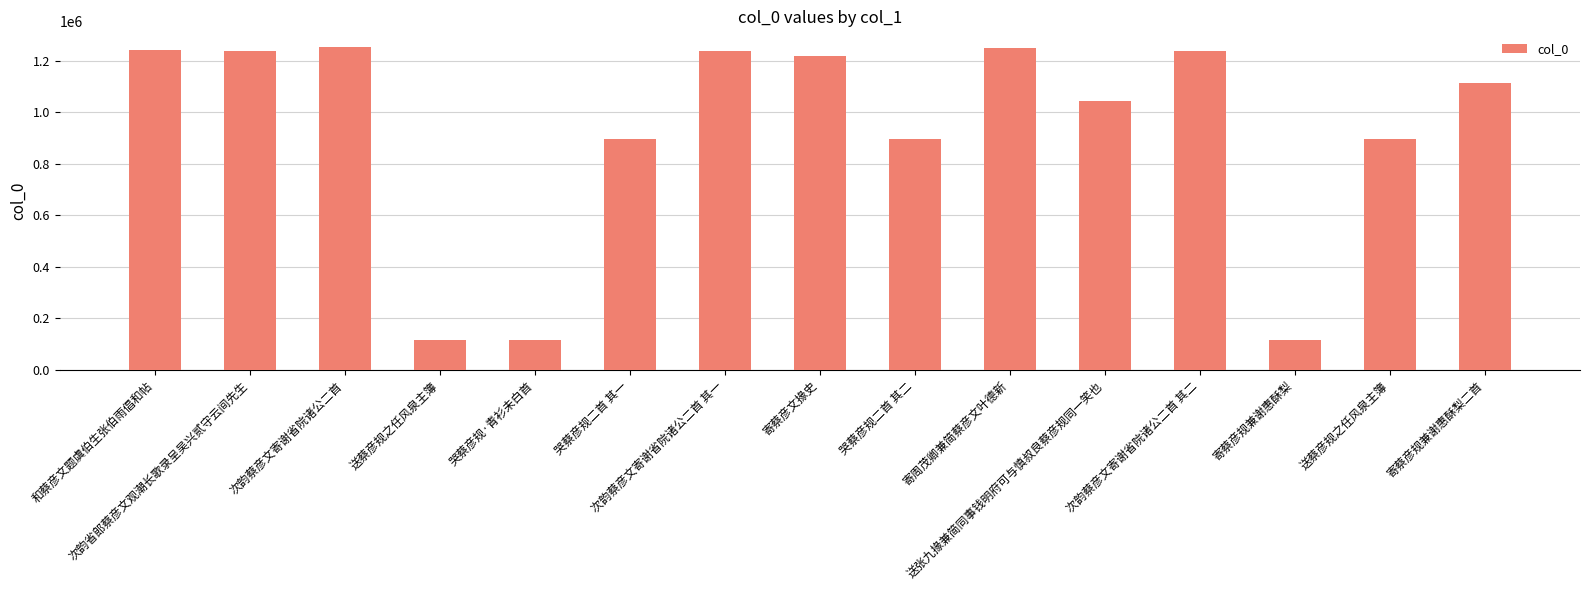

What is the value of the 5th bar from the left?

116525